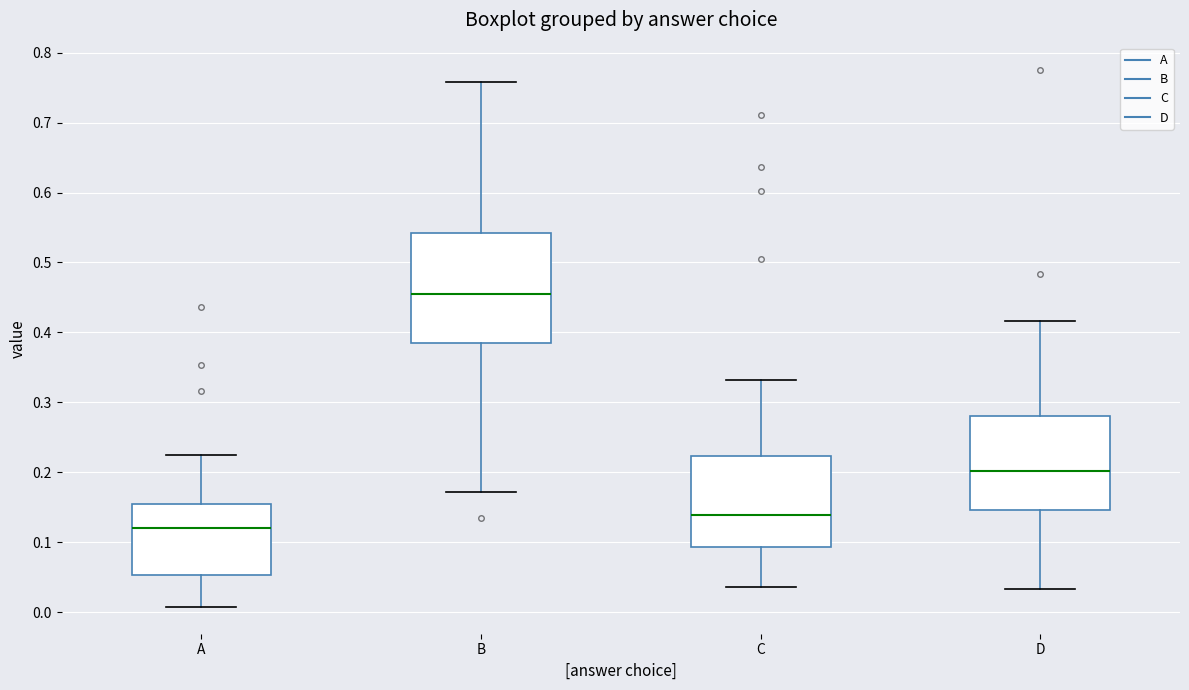

Reading left to right, transcribe this box plot: for each box, give where its median line is, the range the box spans, and where its two whiskers end, as read against the y-axis. The values are not printed on the chart, so give them approximately, as read against the axis.

A: median 0.12, box 0.05 to 0.15, whiskers 0.01 to 0.22
B: median 0.45, box 0.39 to 0.54, whiskers 0.17 to 0.76
C: median 0.14, box 0.09 to 0.22, whiskers 0.04 to 0.33
D: median 0.20, box 0.15 to 0.28, whiskers 0.03 to 0.42